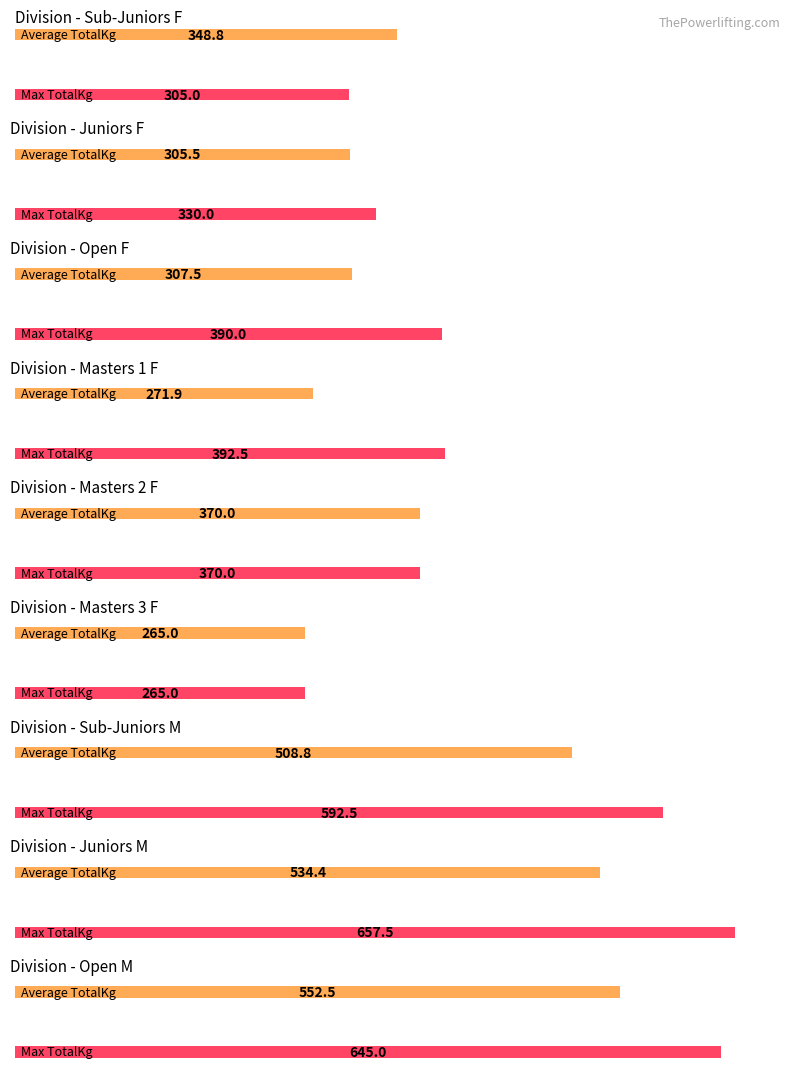

At which label does Average TotalKg reach its minimum?

Masters 1 M